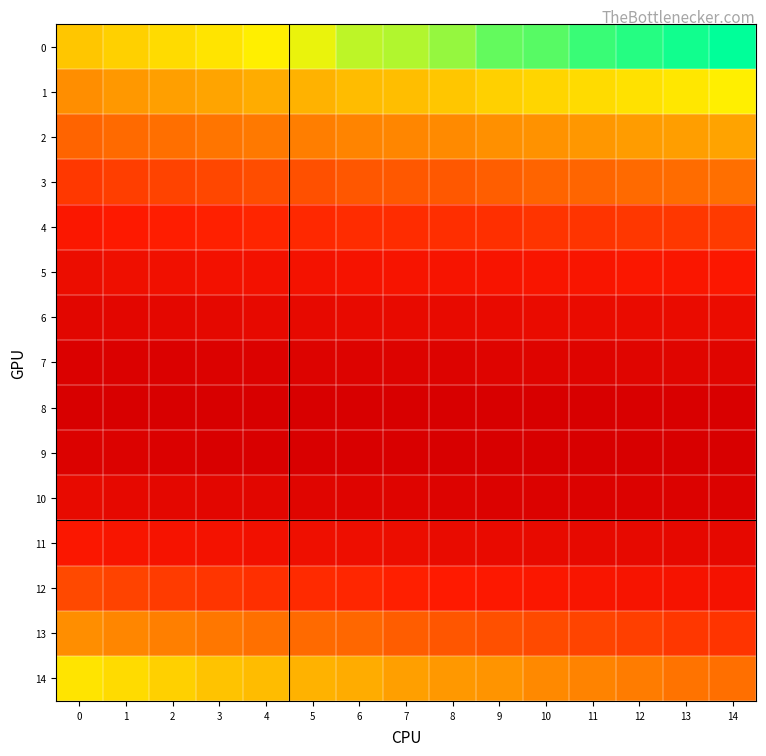

Reading left to right, what are all the values shown in this chart?

0: 0=0.1	1=0.1	2=0.1	3=0.1	4=0.1	5=0.1	6=0.1	7=0.1	8=0.1	9=0.1	10=0.1	11=0.1	12=0.2	13=0.2	14=0.2
1: 0=0.1	1=0.1	2=0.1	3=0.1	4=0.1	5=0.1	6=0.1	7=0.1	8=0.1	9=0.1	10=0.1	11=0.1	12=0.1	13=0.1	14=0.1
2: 0=0.1	1=0.1	2=0.1	3=0.1	4=0.1	5=0.1	6=0.1	7=0.1	8=0.1	9=0.1	10=0.1	11=0.1	12=0.1	13=0.1	14=0.1
3: 0=0.0	1=0.0	2=0.0	3=0.1	4=0.1	5=0.1	6=0.1	7=0.1	8=0.1	9=0.1	10=0.1	11=0.1	12=0.1	13=0.1	14=0.1
4: 0=0.0	1=0.0	2=0.0	3=0.0	4=0.0	5=0.0	6=0.0	7=0.0	8=0.0	9=0.0	10=0.0	11=0.0	12=0.0	13=0.0	14=0.0
5: 0=0.0	1=0.0	2=0.0	3=0.0	4=0.0	5=0.0	6=0.0	7=0.0	8=0.0	9=0.0	10=0.0	11=0.0	12=0.0	13=0.0	14=0.0
6: 0=0.0	1=0.0	2=0.0	3=0.0	4=0.0	5=0.0	6=0.0	7=0.0	8=0.0	9=0.0	10=0.0	11=0.0	12=0.0	13=0.0	14=0.0
7: 0=0.0	1=0.0	2=0.0	3=0.0	4=0.0	5=0.0	6=0.0	7=0.0	8=0.0	9=0.0	10=0.0	11=0.0	12=0.0	13=0.0	14=0.0
8: 0=0.0	1=0.0	2=0.0	3=0.0	4=0.0	5=0.0	6=0.0	7=0.0	8=0.0	9=0.0	10=0.0	11=0.0	12=0.0	13=0.0	14=0.0
9: 0=0.0	1=0.0	2=0.0	3=0.0	4=0.0	5=0.0	6=0.0	7=0.0	8=0.0	9=0.0	10=0.0	11=0.0	12=0.0	13=0.0	14=0.0
10: 0=0.0	1=0.0	2=0.0	3=0.0	4=0.0	5=0.0	6=0.0	7=0.0	8=0.0	9=0.0	10=0.0	11=0.0	12=0.0	13=0.0	14=0.0
11: 0=0.0	1=0.0	2=0.0	3=0.0	4=0.0	5=0.0	6=0.0	7=0.0	8=0.0	9=0.0	10=0.0	11=0.0	12=0.0	13=0.0	14=0.0
12: 0=0.1	1=0.0	2=0.0	3=0.0	4=0.0	5=0.0	6=0.0	7=0.0	8=0.0	9=0.0	10=0.0	11=0.0	12=0.0	13=0.0	14=0.0
13: 0=0.1	1=0.1	2=0.1	3=0.1	4=0.1	5=0.1	6=0.1	7=0.1	8=0.1	9=0.1	10=0.1	11=0.0	12=0.0	13=0.0	14=0.0
14: 0=0.1	1=0.1	2=0.1	3=0.1	4=0.1	5=0.1	6=0.1	7=0.1	8=0.1	9=0.1	10=0.1	11=0.1	12=0.1	13=0.1	14=0.1